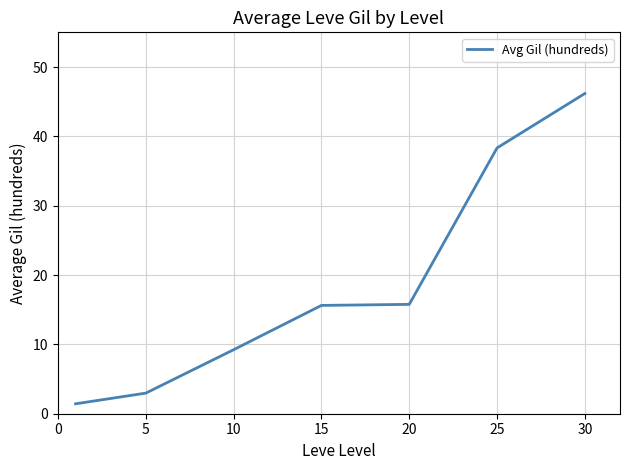

True or false: the data has more than 1 interior local peaks.

False